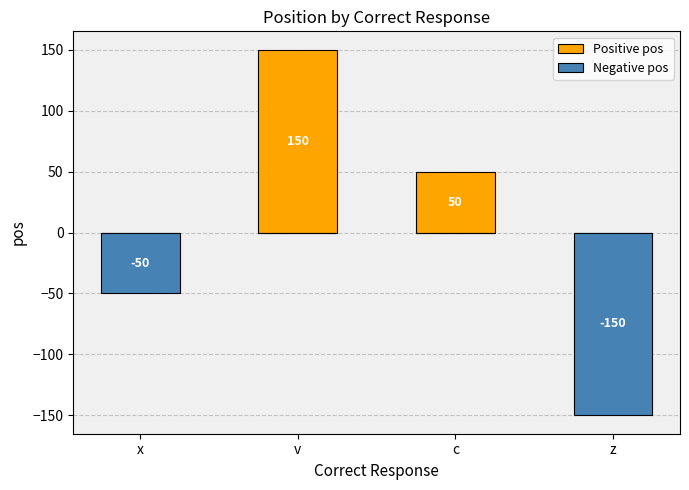

Count the Negative pos values in the range -50 to 0.

3